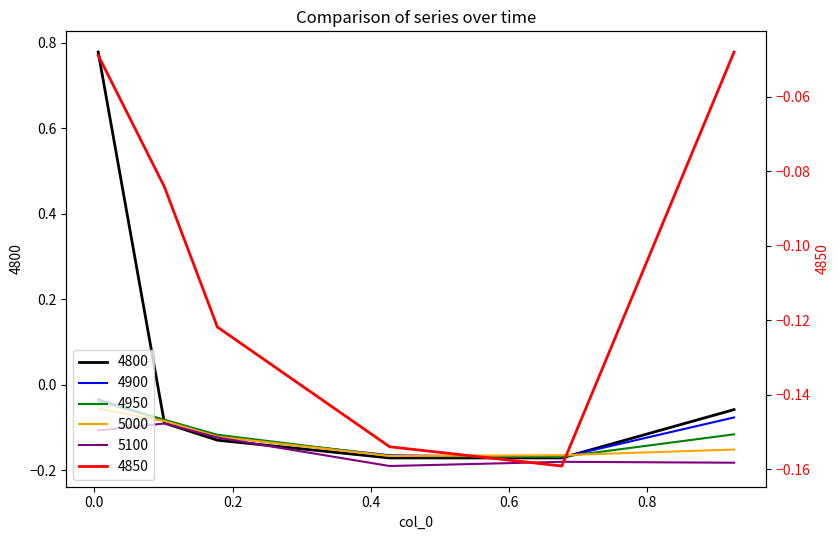

What value does the 4950 series have at 0.6767123287671233?

-0.2